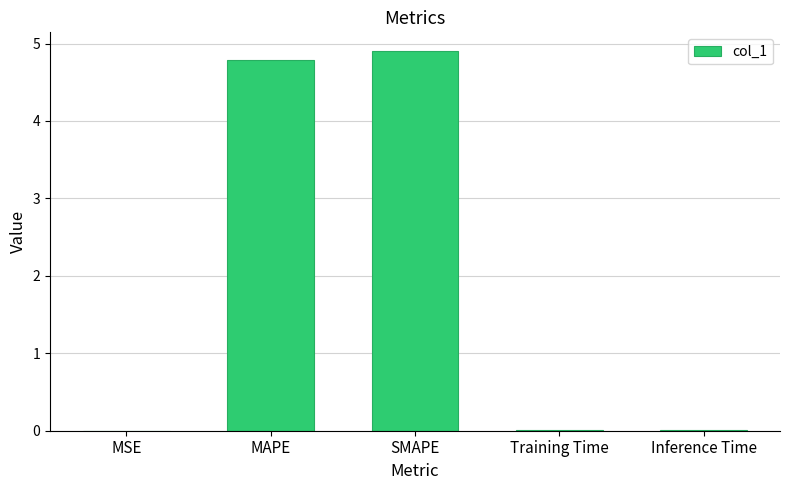

How many series are shown in this chart?

1